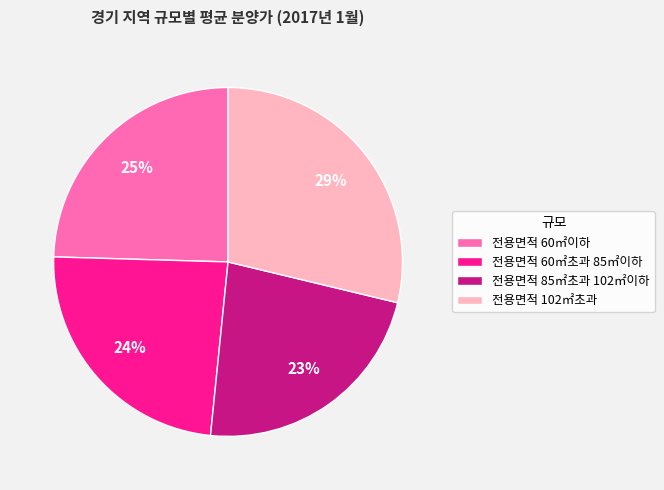

To the nearest percent, what percentage of the pie is 전용면적 85㎡초과 102㎡이하?

23%